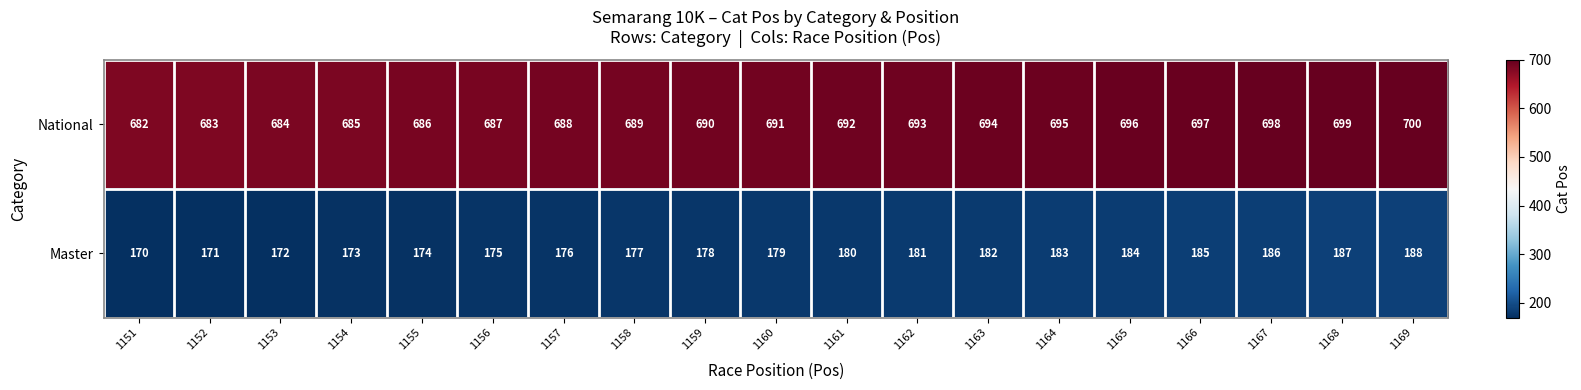

How many categories are shown in the chart?

19